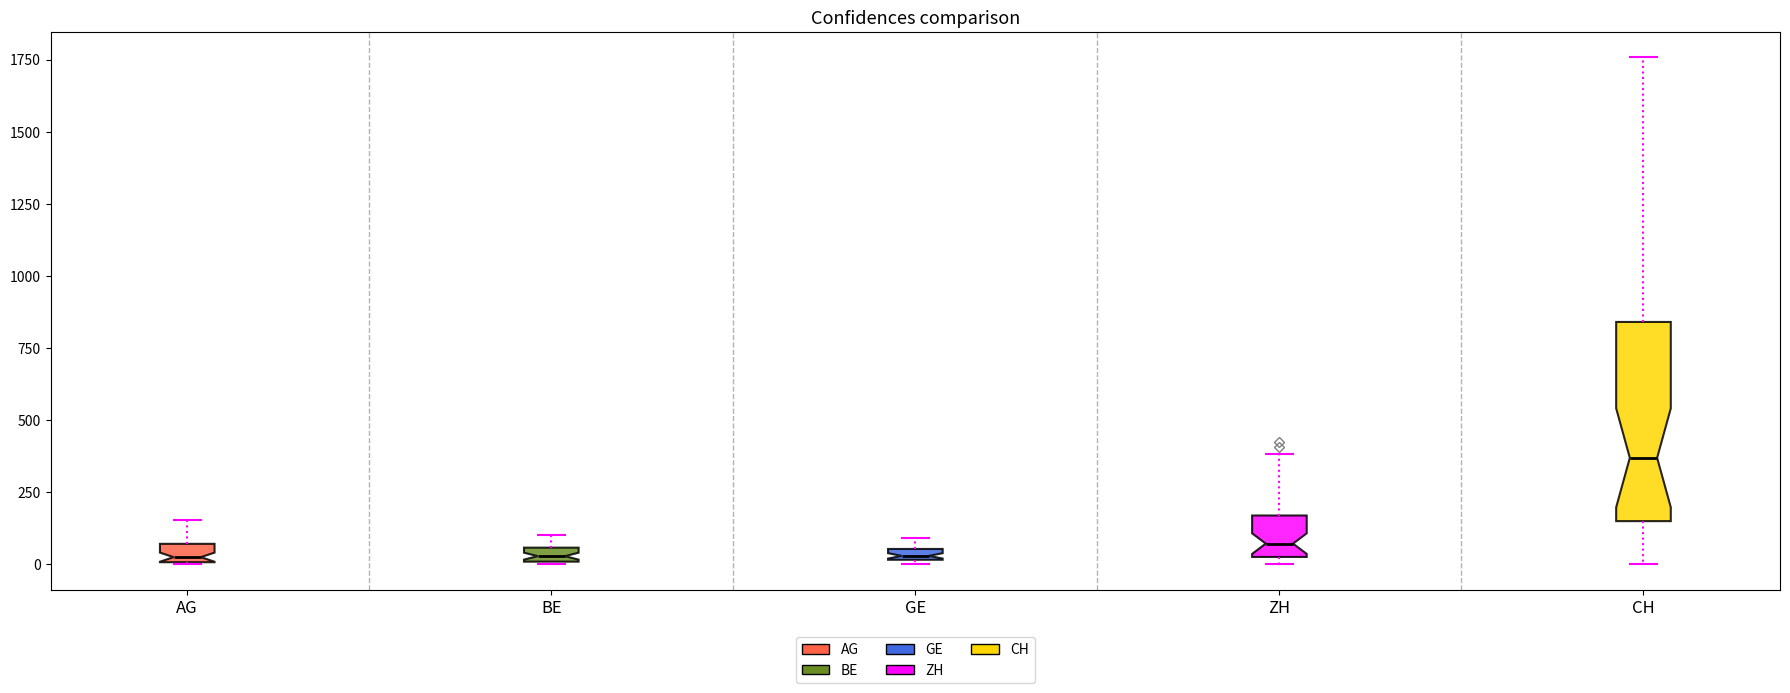

Comparing the boxes themselves (not the whiskers), which one is the tallest?

CH